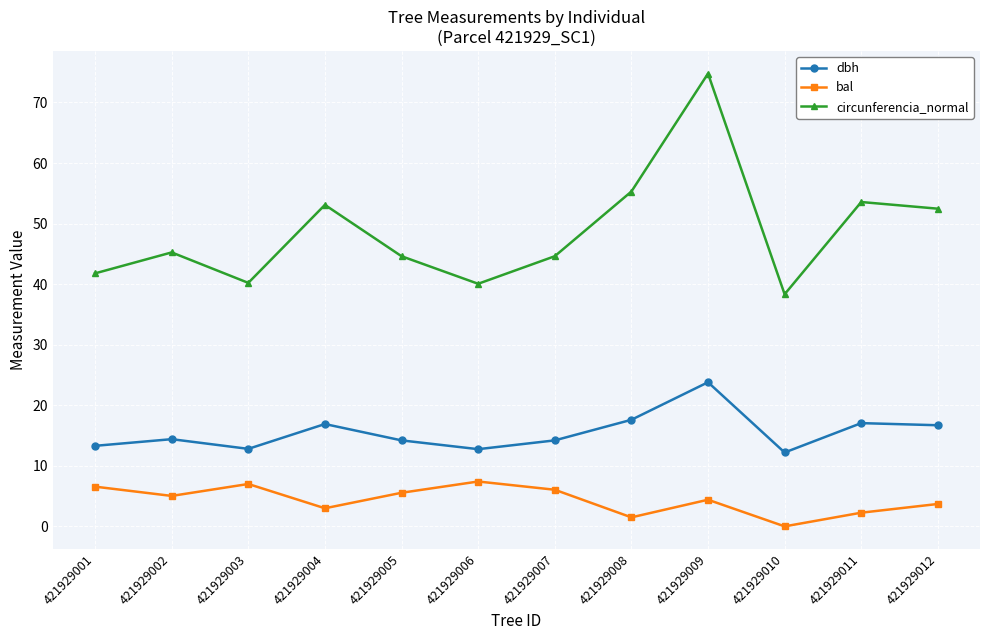

What is the maximum value shown in the chart?

74.8